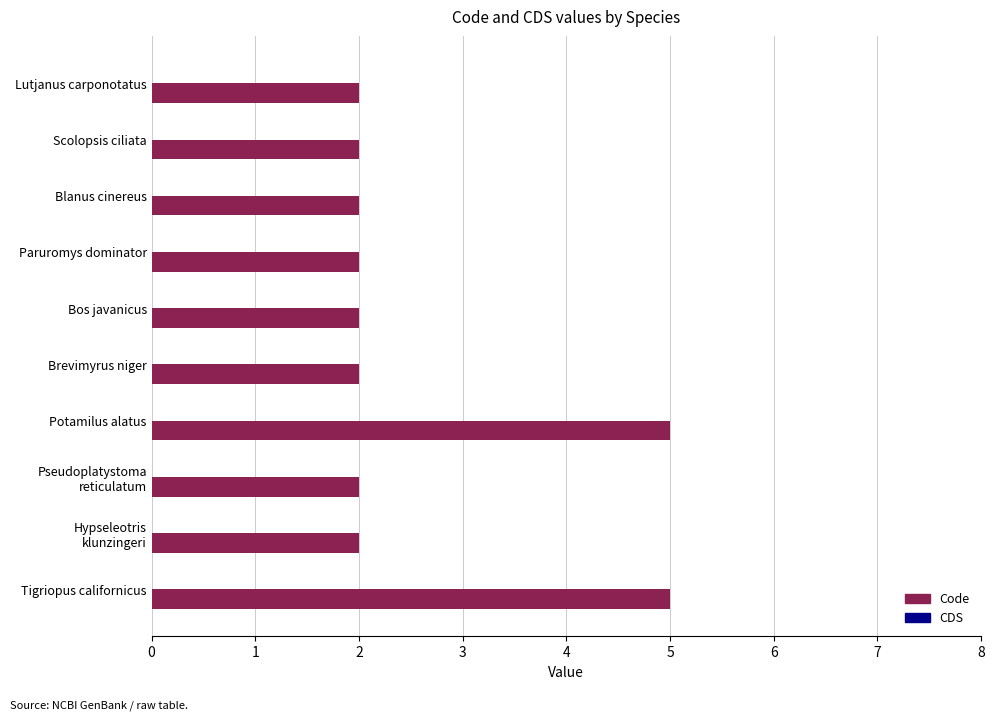

What is the ratio of the value at Lutjanus carponotatus to the value at Bos javanicus?

1.0